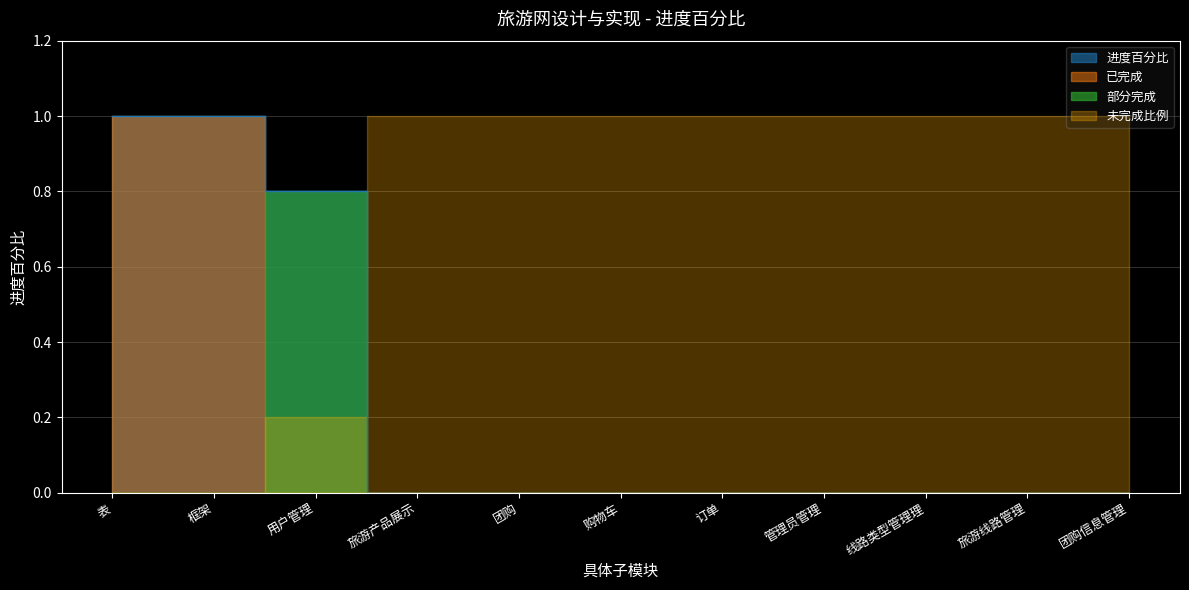

The chart shows a value of 1.0 at 表. True or false?

True